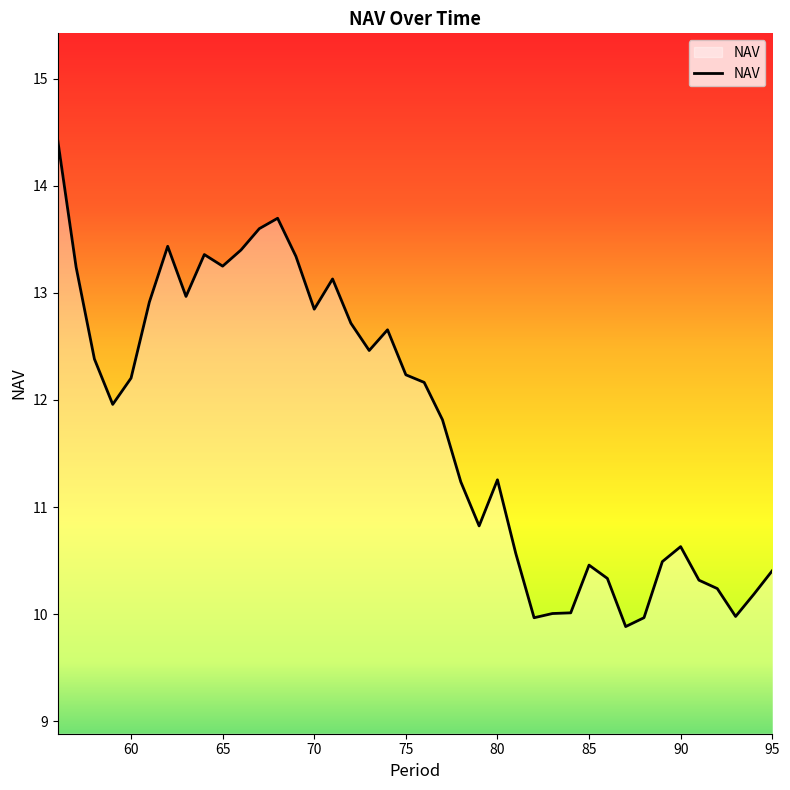

What is the sum of all values?

470.9